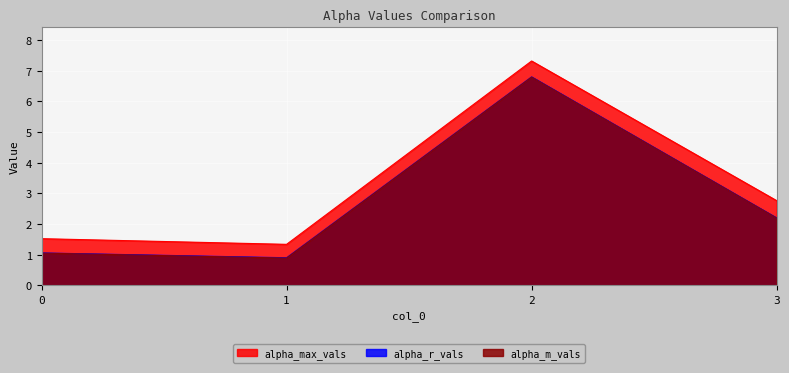

True or false: alpha_m_vals and alpha_max_vals cross at least once.

False